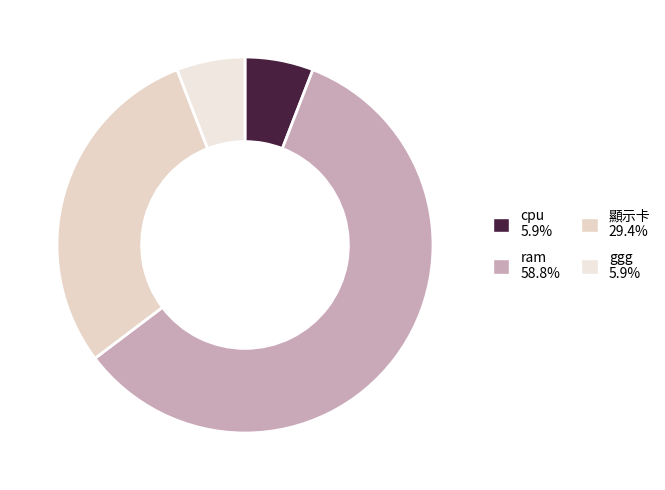

How many segments does this pie chart have?

4